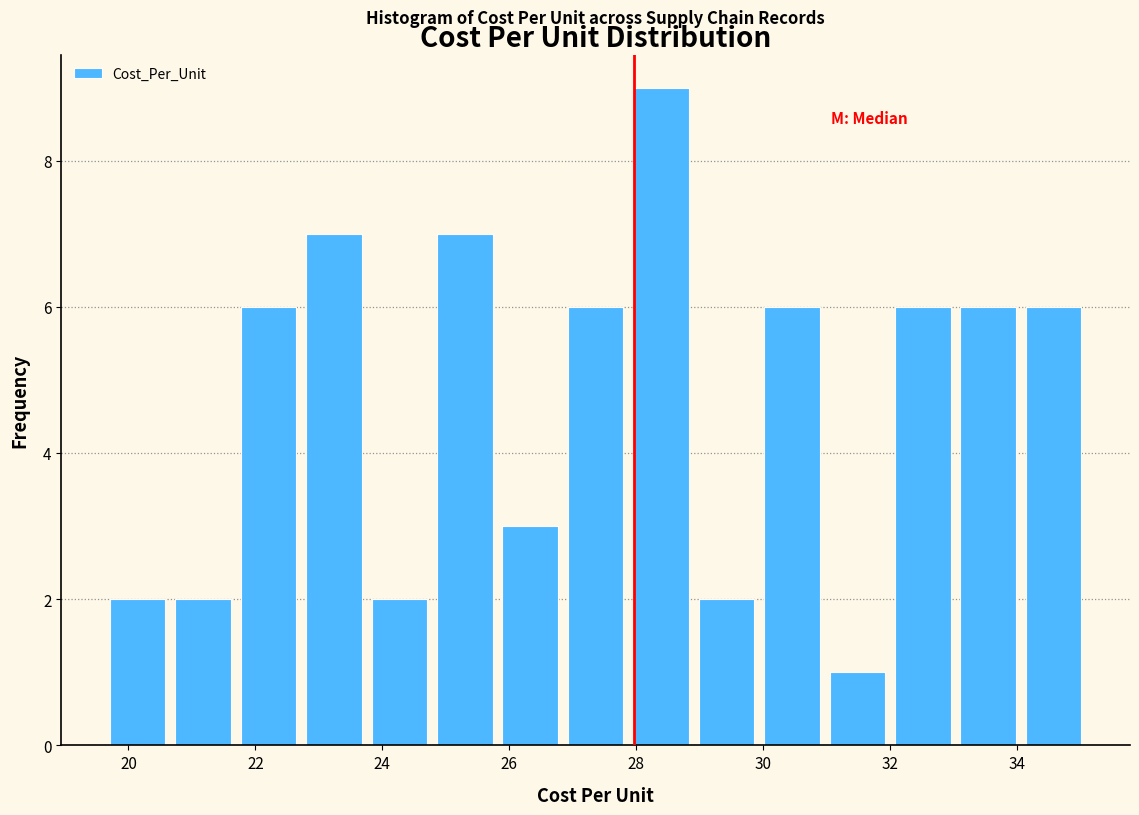

Reading left to right, transcribe this chart: for each bar, give the range it covers on the x-axis and its height. Neither the bar edges nor the heights are printed on the chart, so give them approximately, as read against the axes.

19.6 to 20.6: 2
20.6 to 21.6: 2
21.6 to 22.8: 6
22.8 to 23.8: 7
23.8 to 24.8: 2
24.8 to 25.8: 7
25.8 to 26.8: 3
26.8 to 27.8: 6
27.8 to 29.0: 9
29.0 to 30.0: 2
30.0 to 31.0: 6
31.0 to 32.0: 1
32.0 to 33.0: 6
33.0 to 34.0: 6
34.0 to 35.0: 6